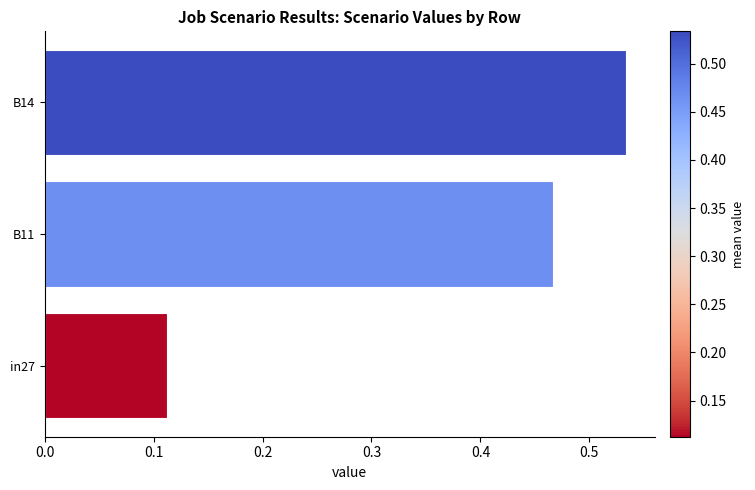

Which category has the lowest value across all series?

in27